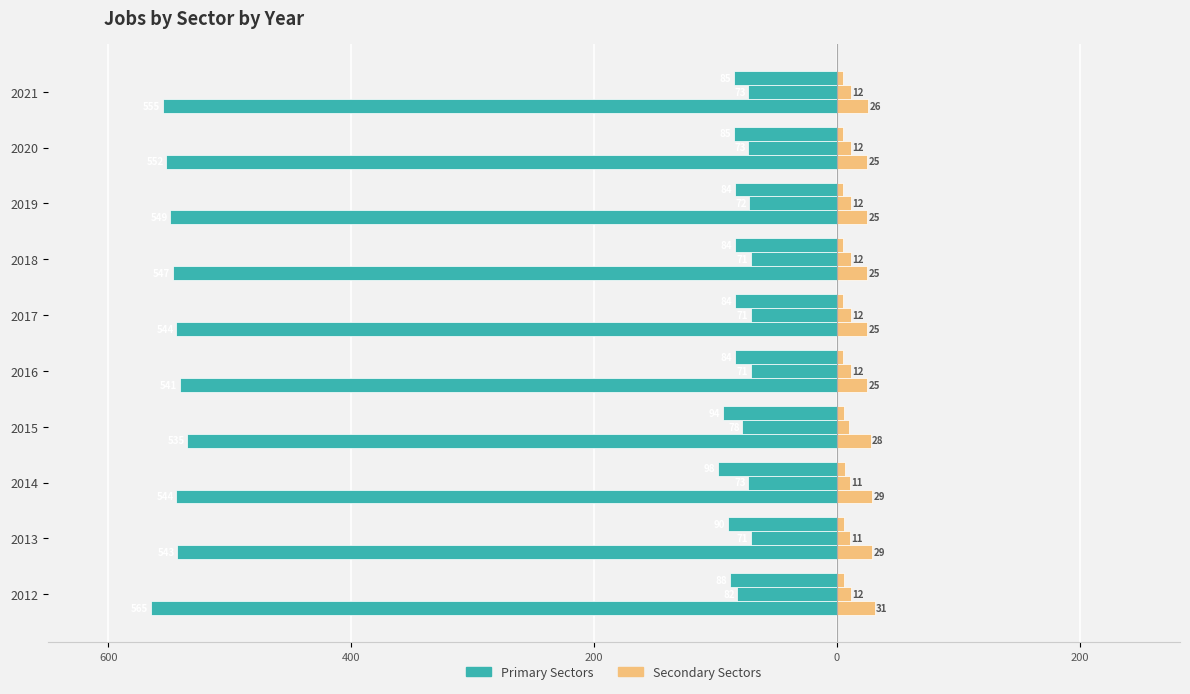

What is the value of the jobsEntertainment bar at the 8th from the left?

12